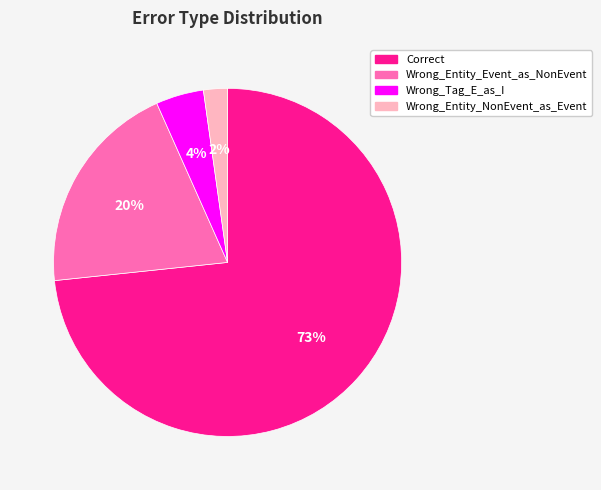

True or false: Wrong_Entity_NonEvent_as_Event accounts for 2% of the total.

True